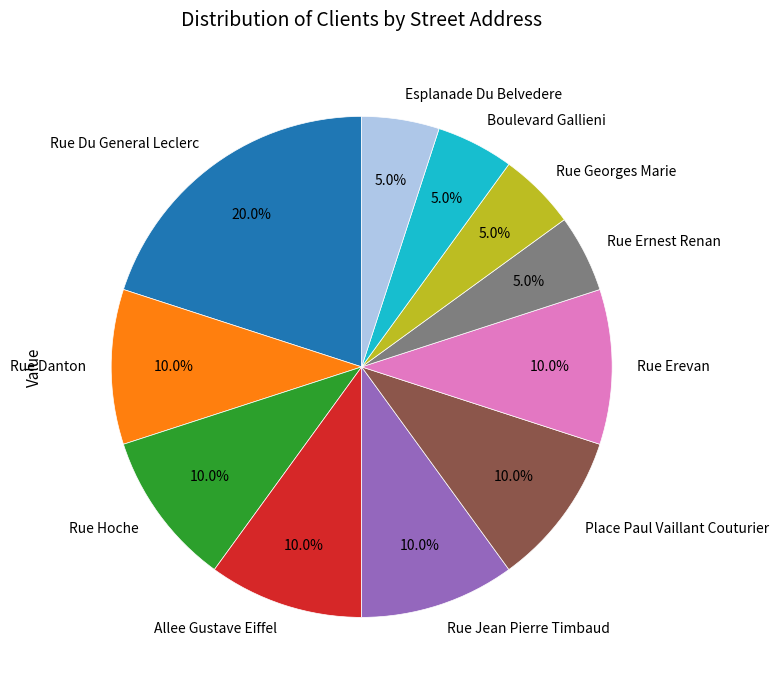

Between Rue Jean Pierre Timbaud and Rue Georges Marie, which is larger?

Rue Jean Pierre Timbaud